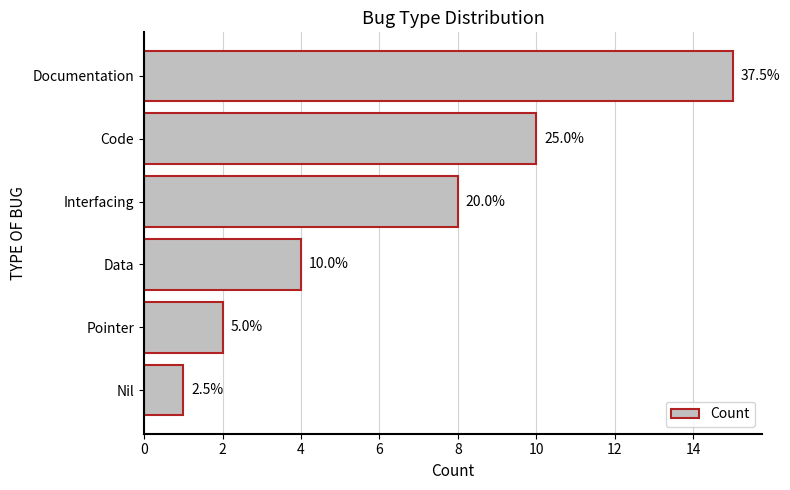

How many bars are there in total?

6